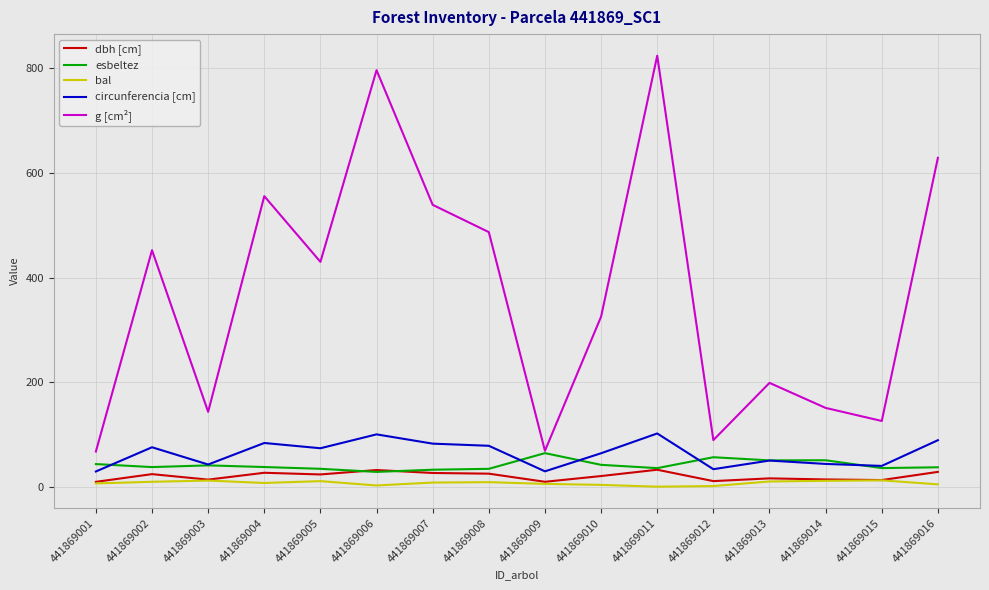

What is the sum of all bal values?

111.4